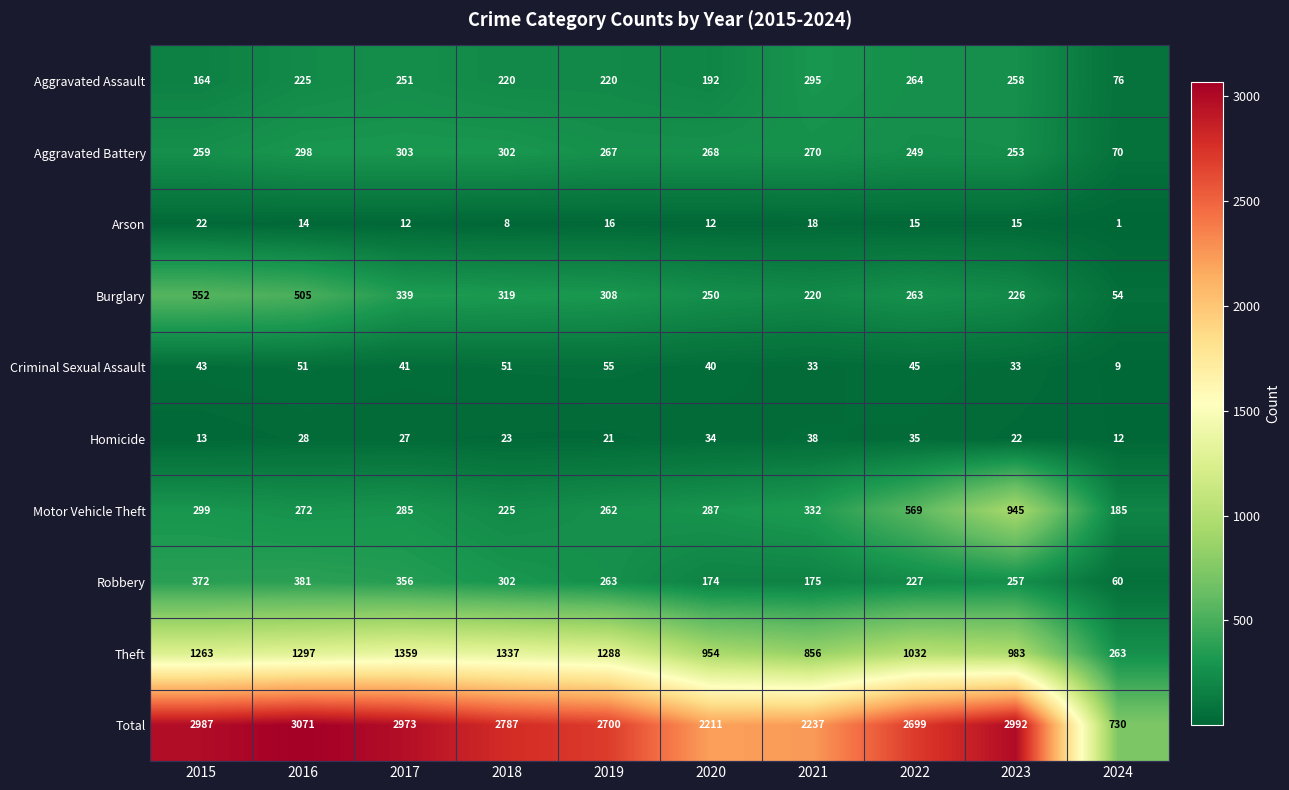

The value of Homicide at 2017 is 27. True or false?

True